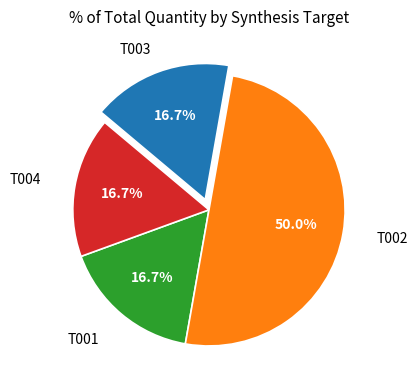

True or false: T002 accounts for 62% of the total.

False